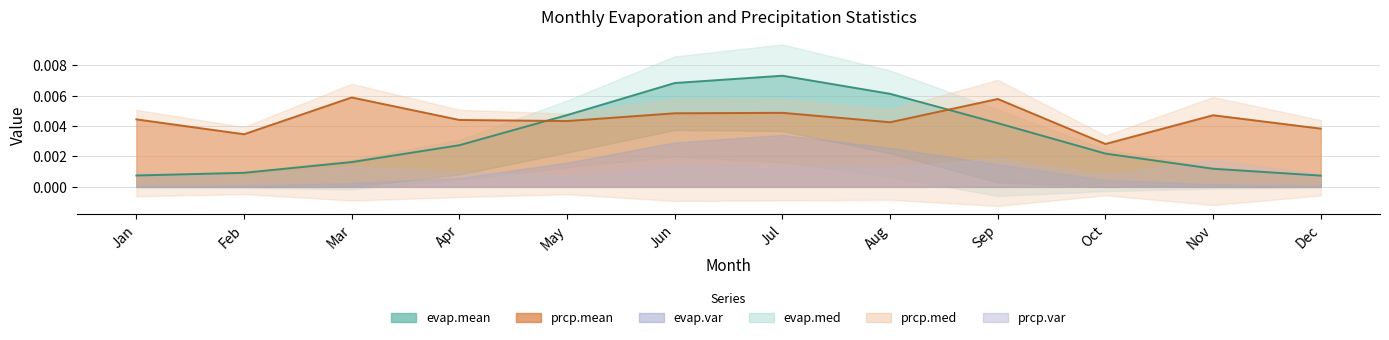

True or false: prcp.var and evap.var intersect in this chart.

False